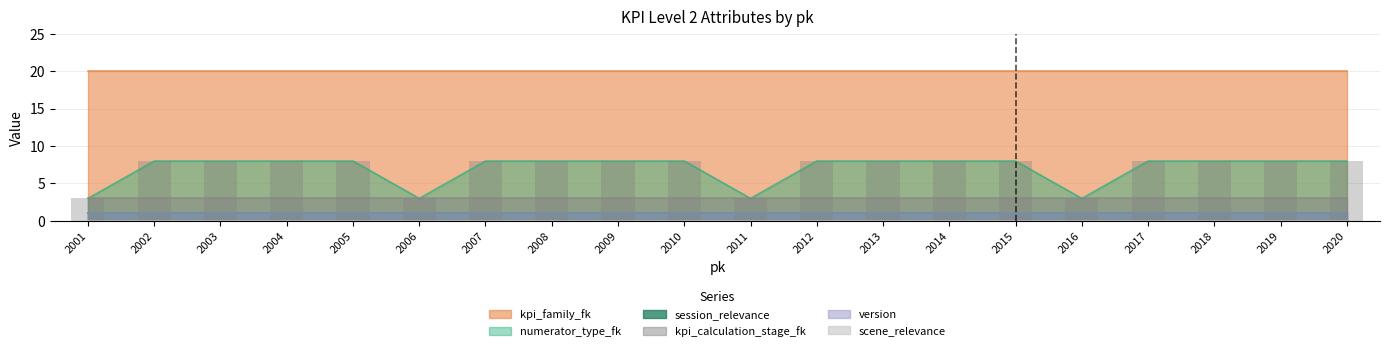

Approximately how many times larger is the value at 2017 compared to 2012?

1.0